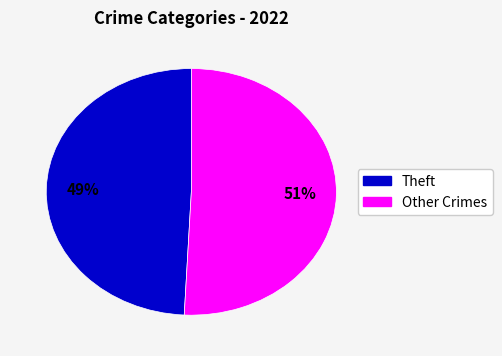

To the nearest percent, what is the average slice percentage?

50%